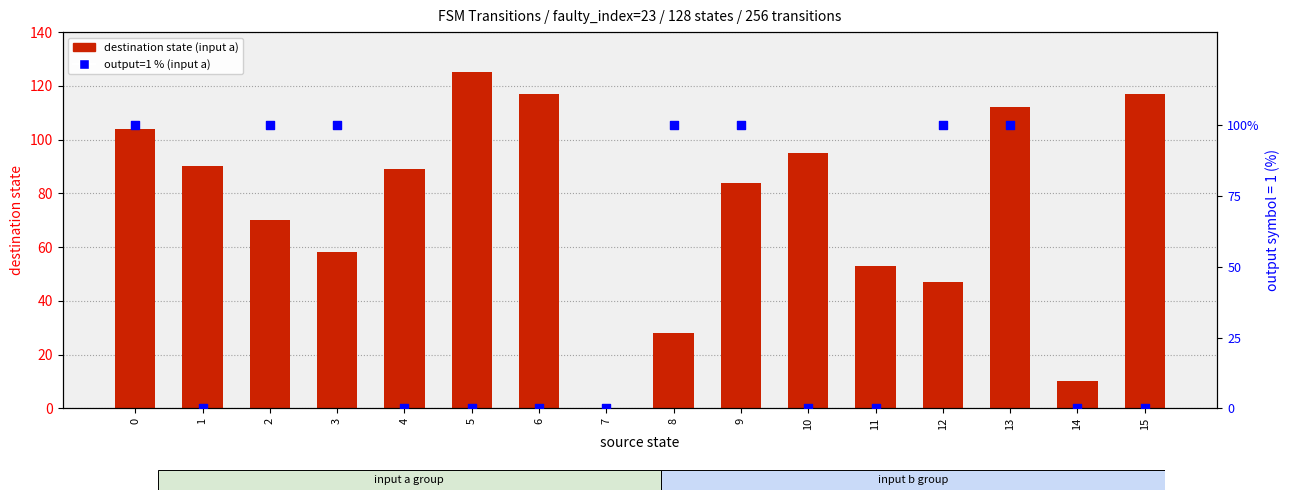

Is the value of output=1 % (input a) at 10 greater than the value of destination state (input a) at 10?

No